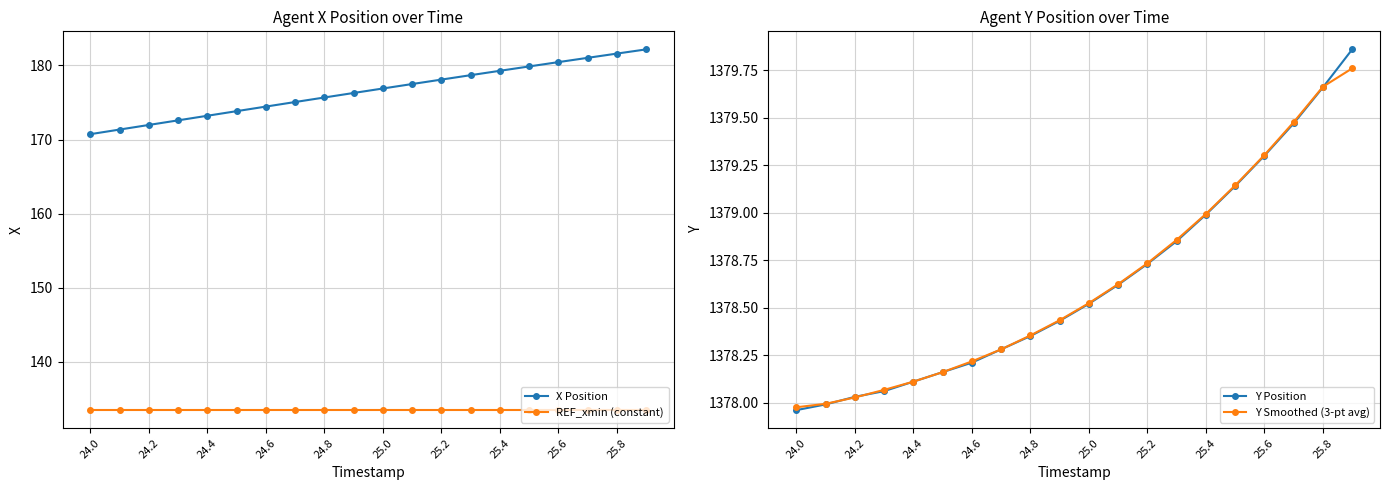

What is the value of the Y Smoothed (3-pt avg) point at the 17th from the left?

1379.3